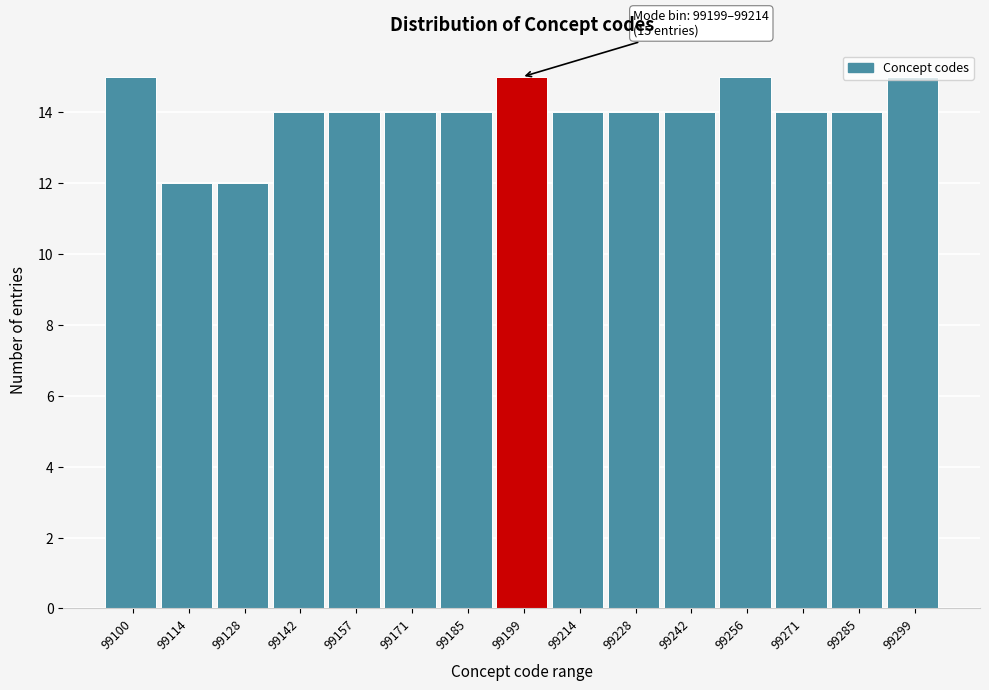

What is the smallest value displayed?

12